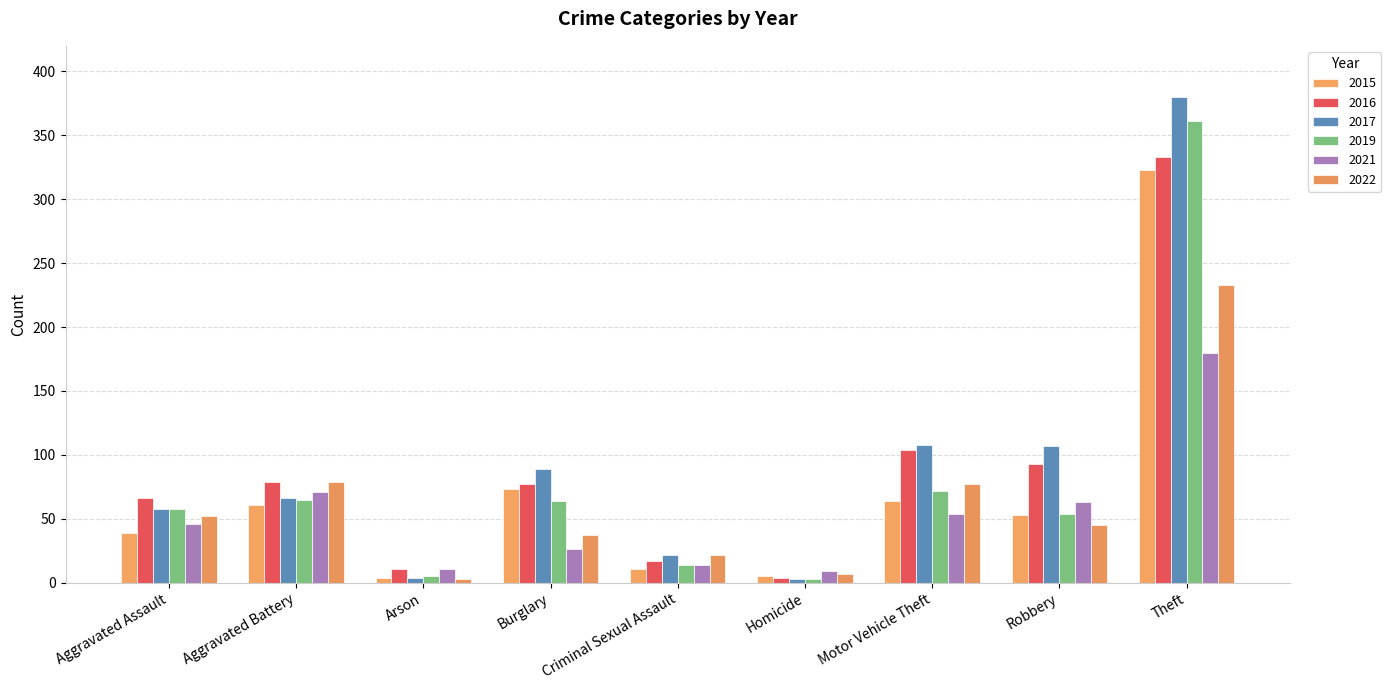

Does the chart contain stacked bars?

No